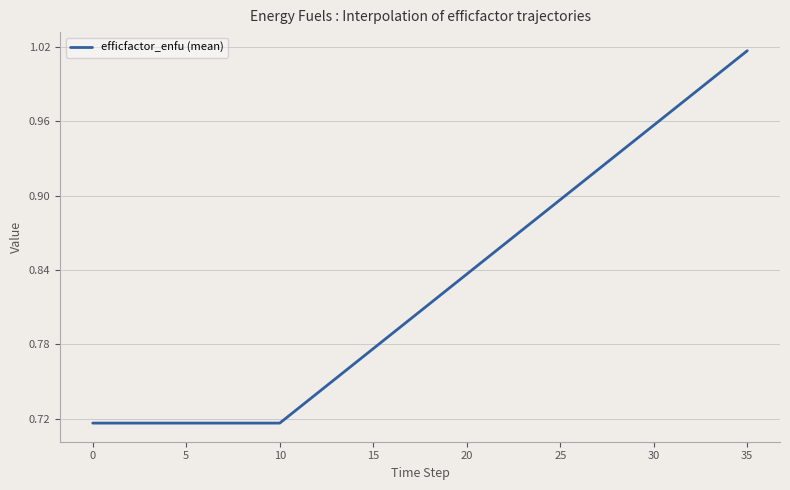

What is the difference between the maximum and minimum values?

0.3